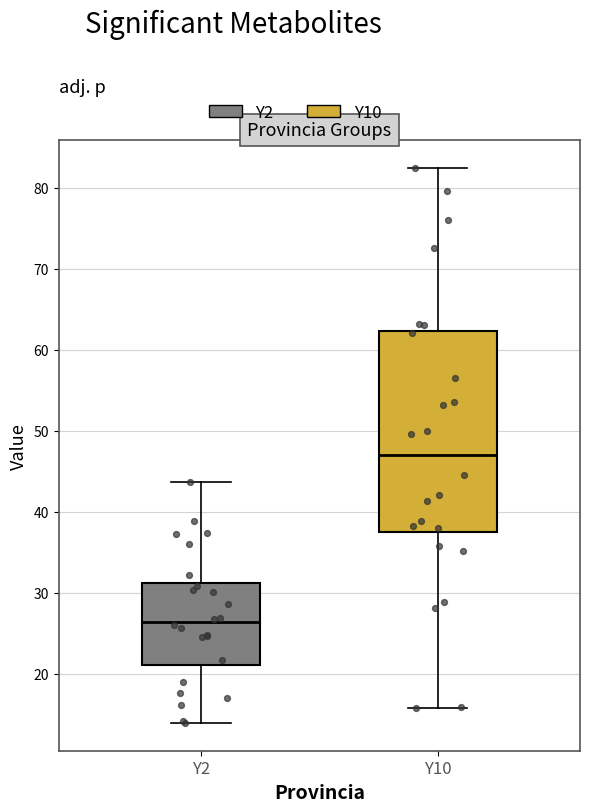

Which box has the lowest median line?

Y2